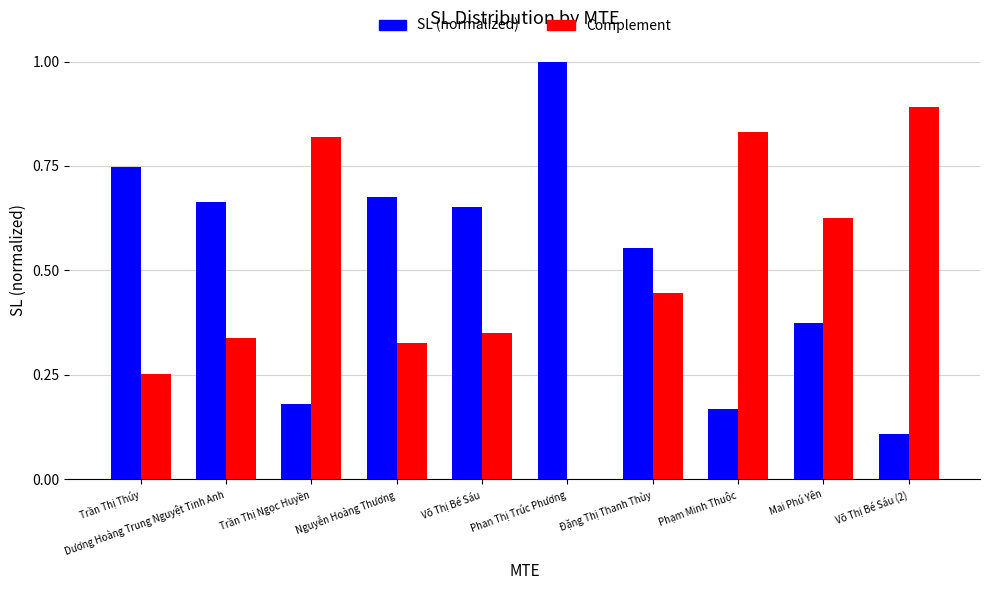

Is it true that Complement equals 0.9 at Võ Thị Bé Sáu (2)?

True